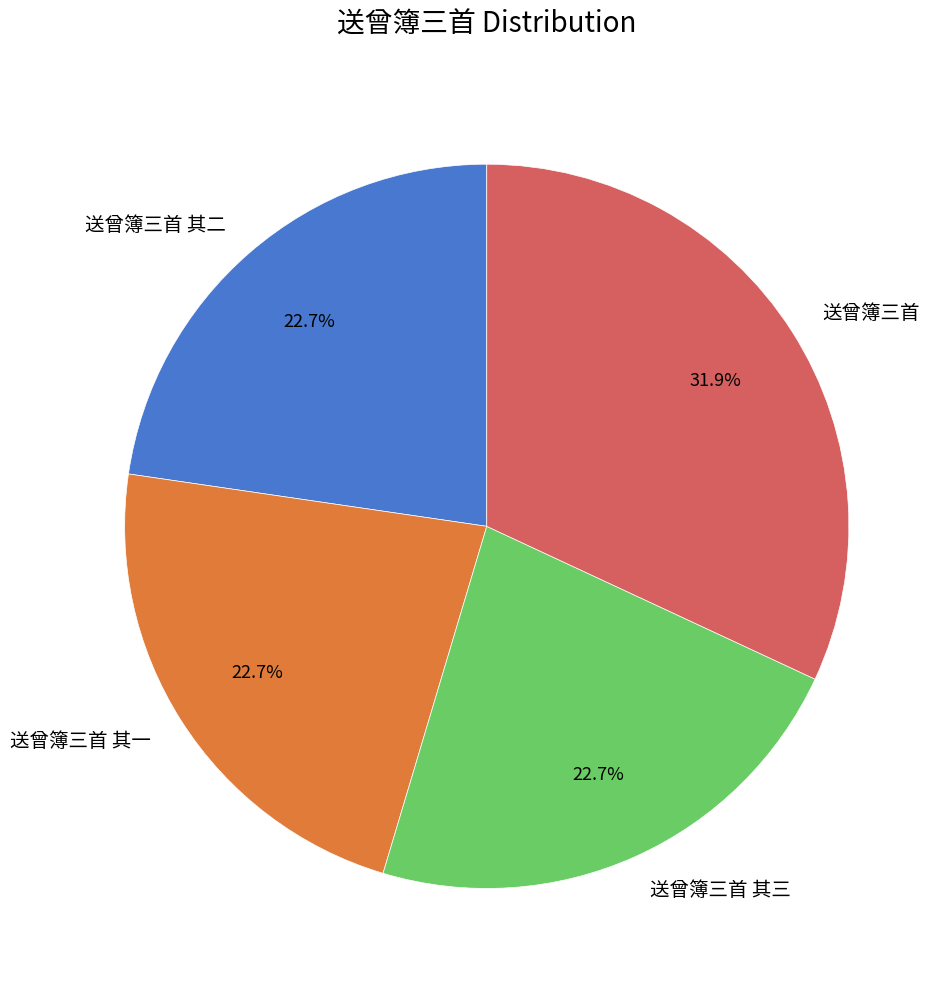

Approximately how many times larger is the value at 送曾簿三首 其二 compared to 送曾簿三首 其三?

1.0